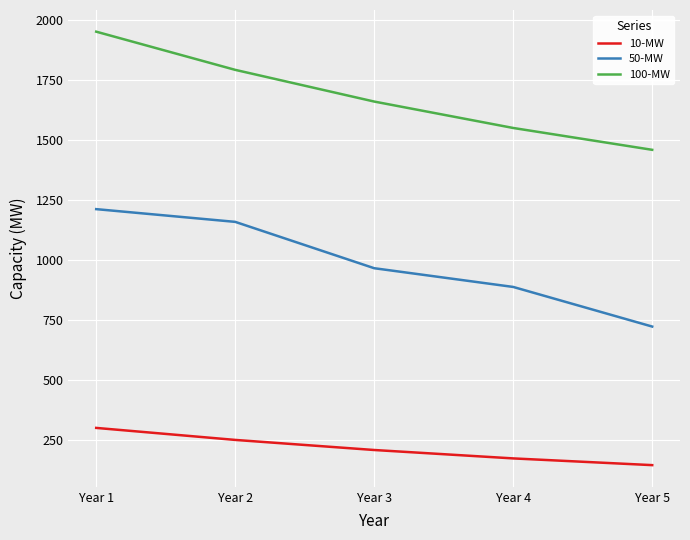

What is the spread (max minus min) of values at Year 5?

1313